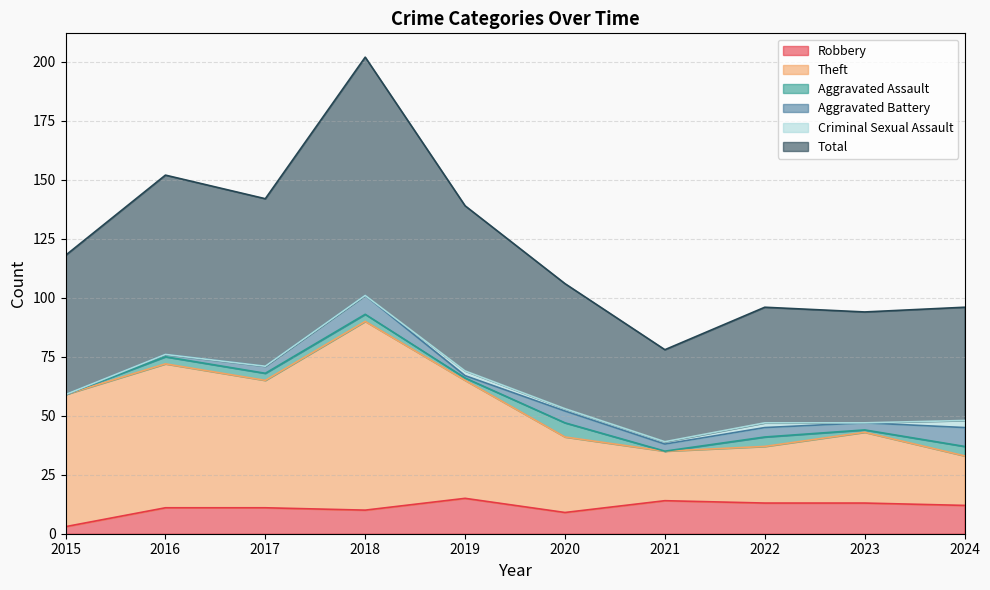

What is the maximum value for Robbery?

15